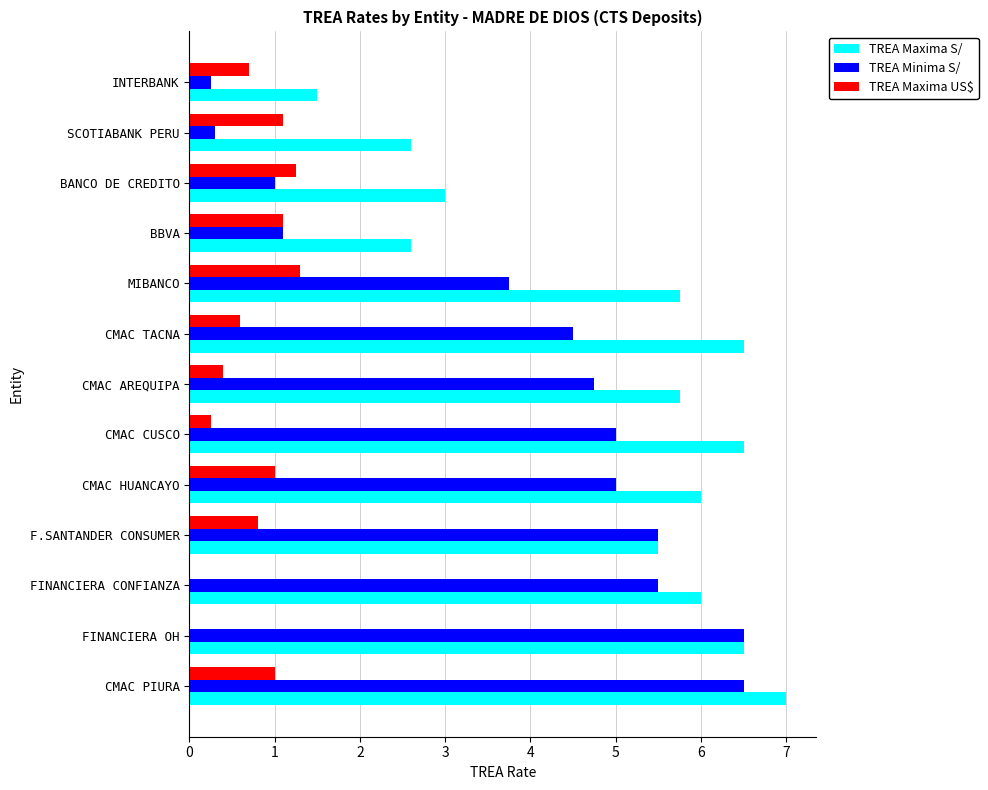

What is the maximum value shown in the chart?

7.0